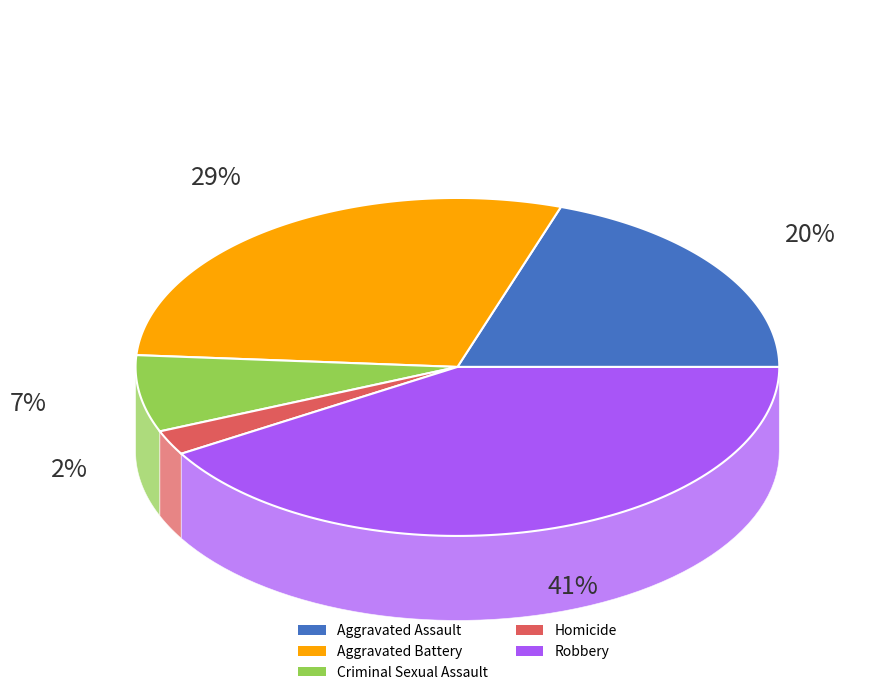

Does Aggravated Assault represent more than half of the total?

No